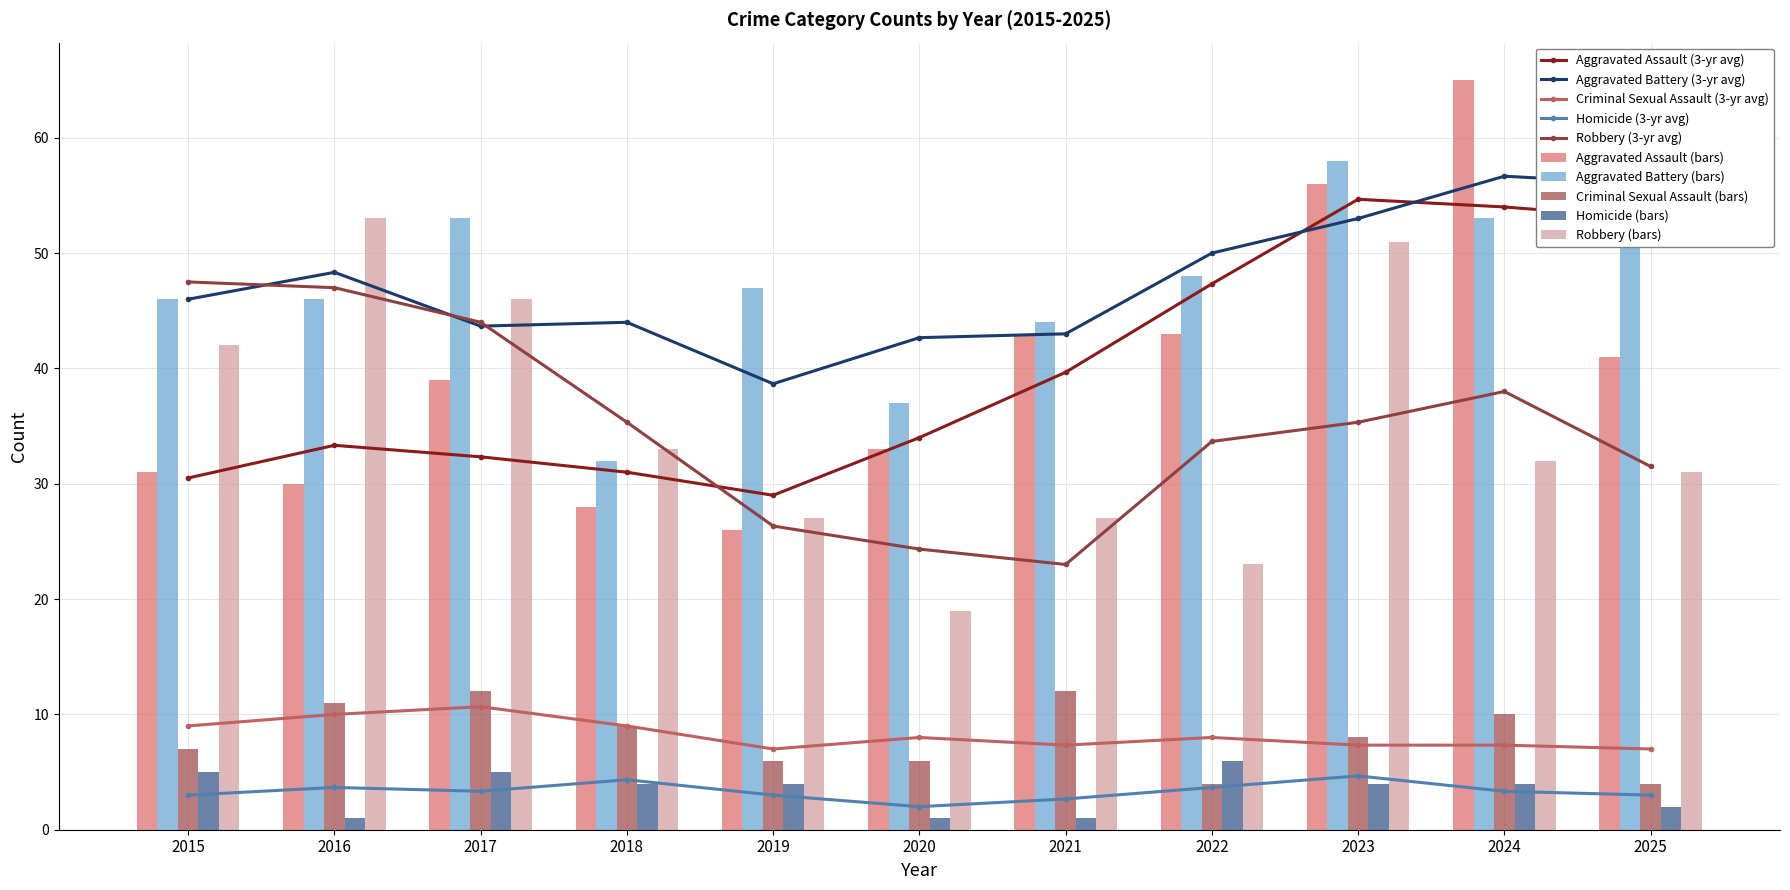

What is the value of the Aggravated Assault bar at the 4th from the left?

28